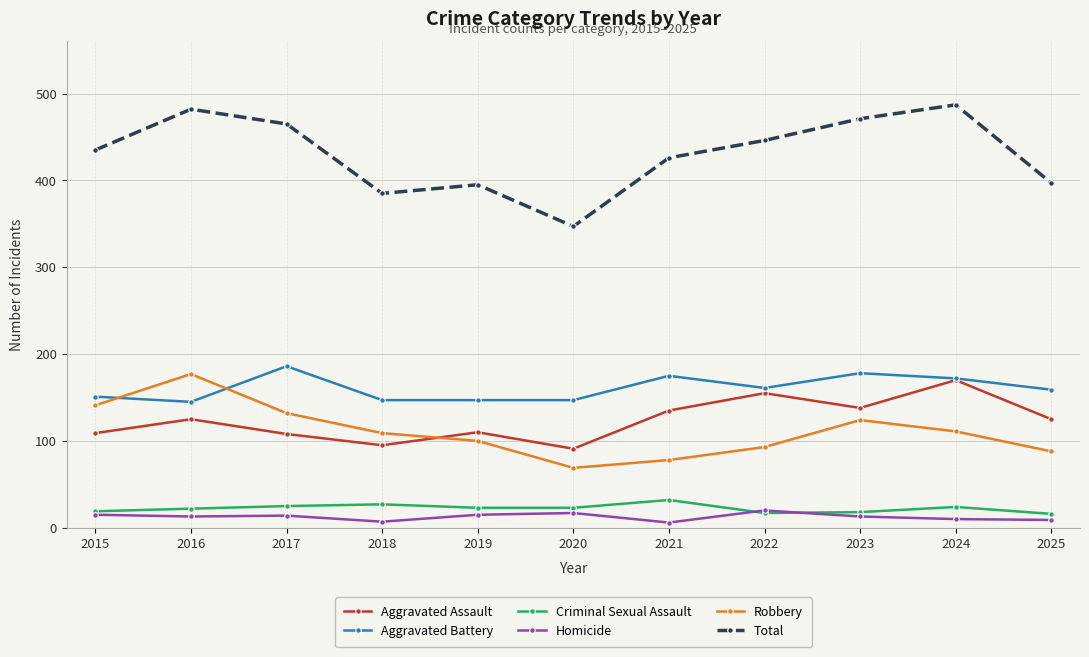

True or false: Criminal Sexual Assault has more than 1 points higher than both neighbors.

True